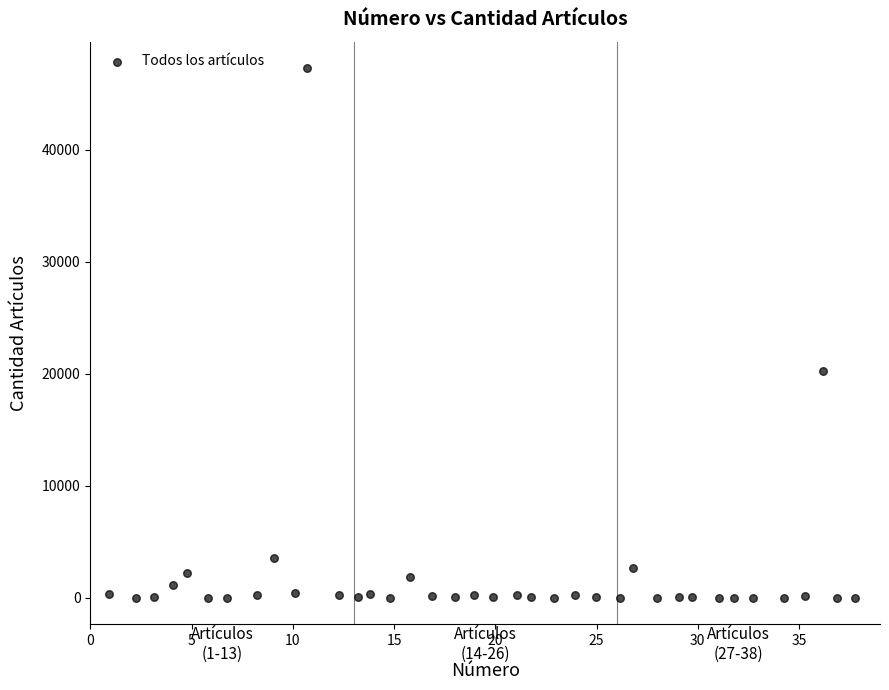

What Y value in the scatter plot is closest to 23650?

20300